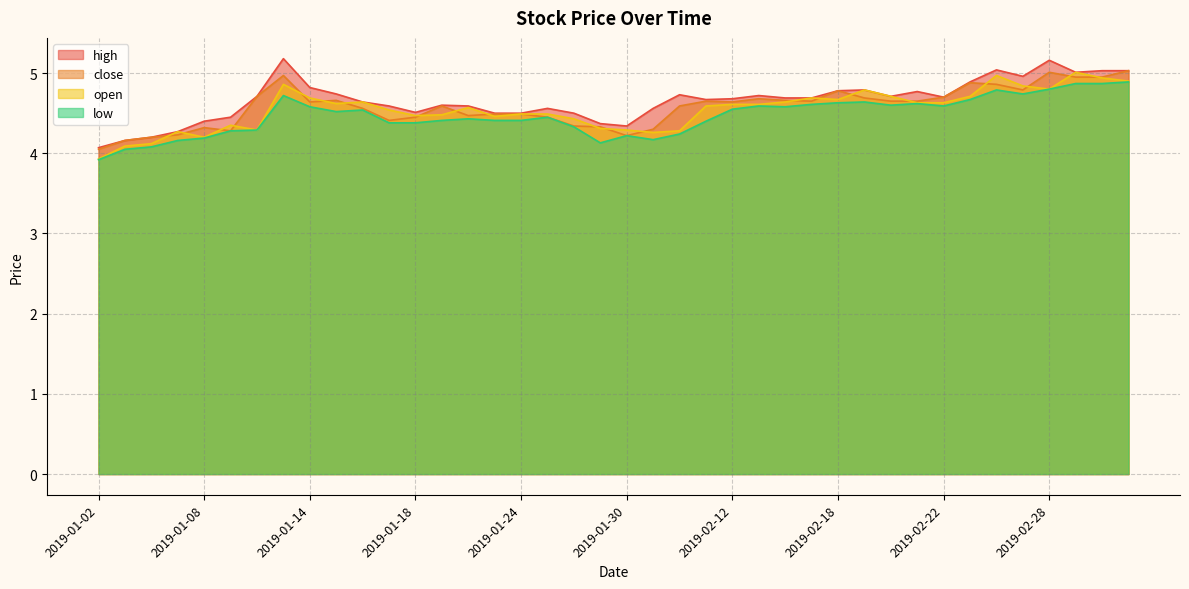

In open, how many points are higher than both neighbors (excluding endpoints)?

9